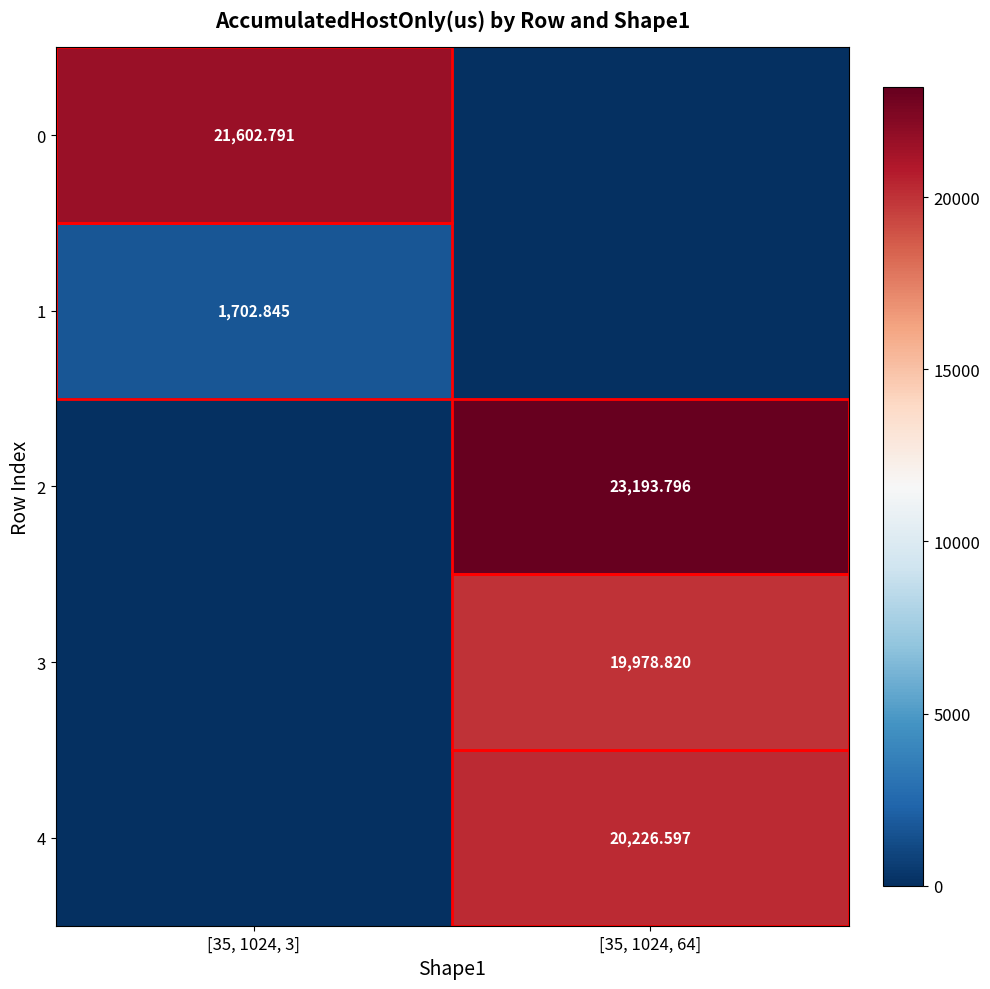

What is the spread (max minus min) of values at [35, 1024, 3]?

21602.8